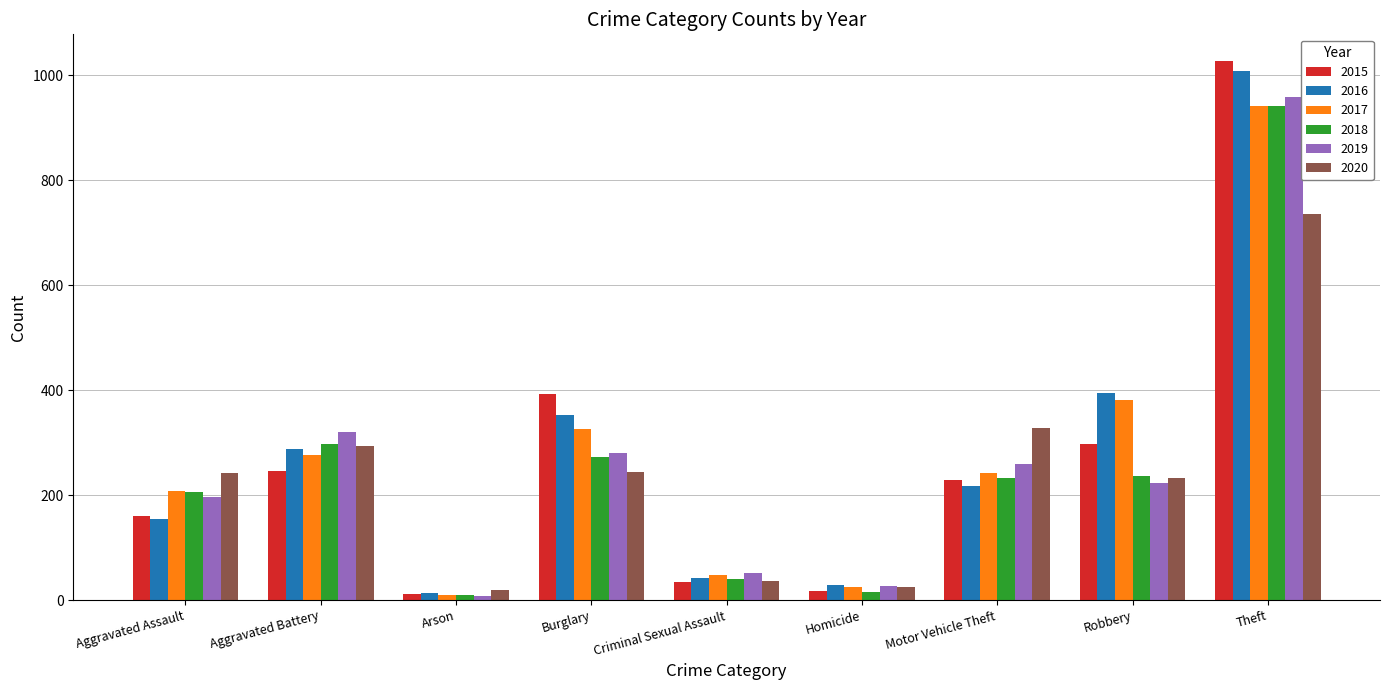

What is the sum of all 2016 values?

2500